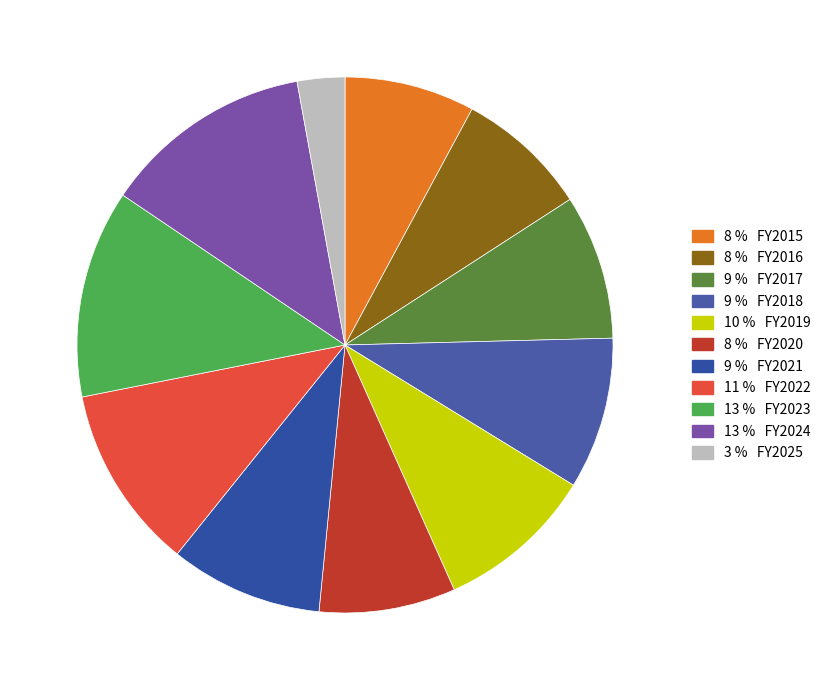

How many segments does this pie chart have?

11